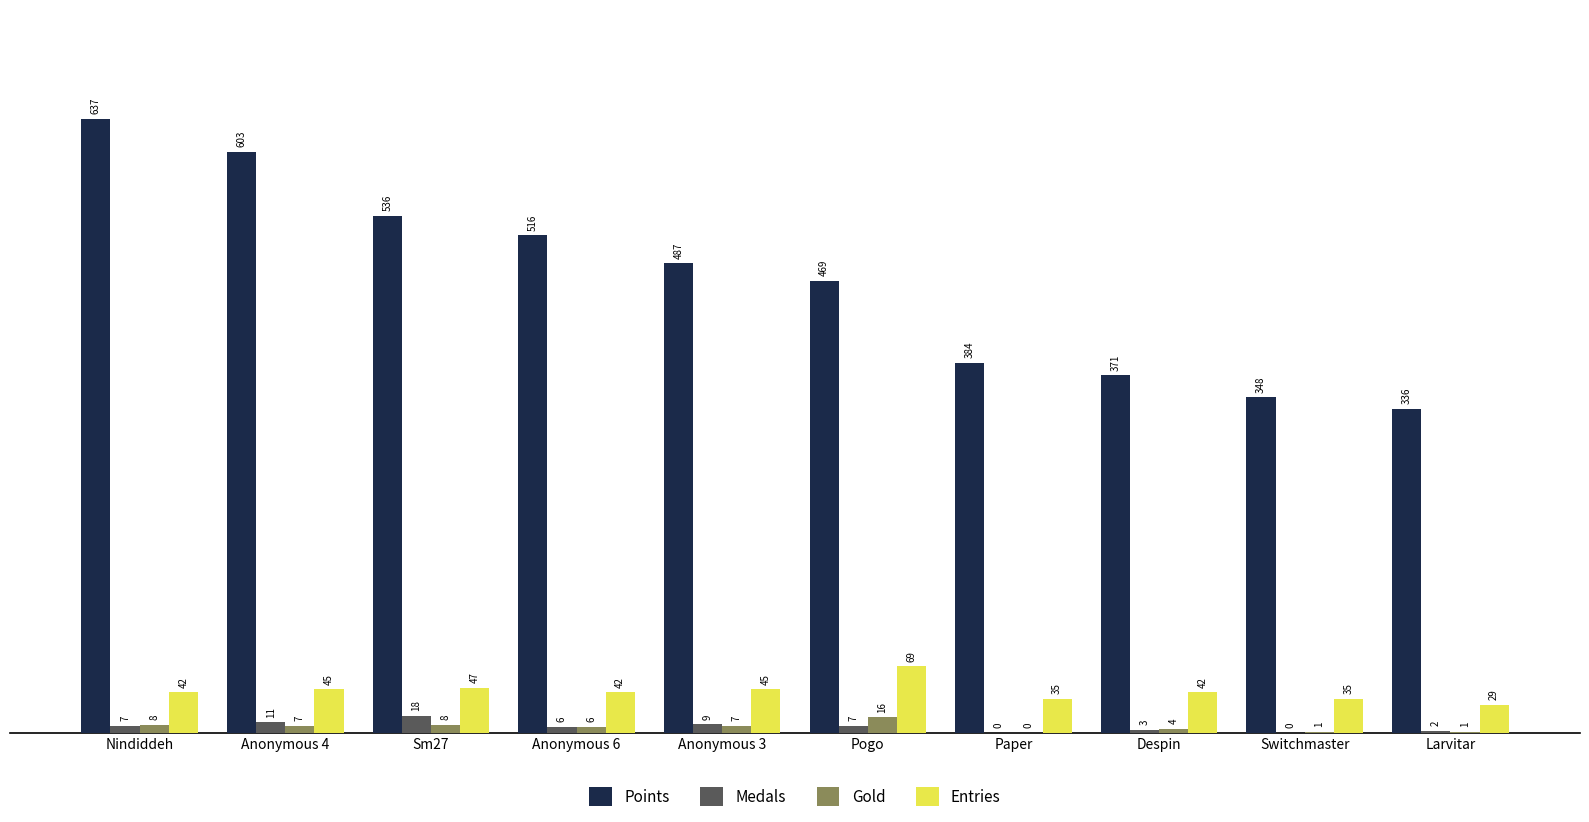

Where is Medals nearest to the value 9?

Anonymous 3